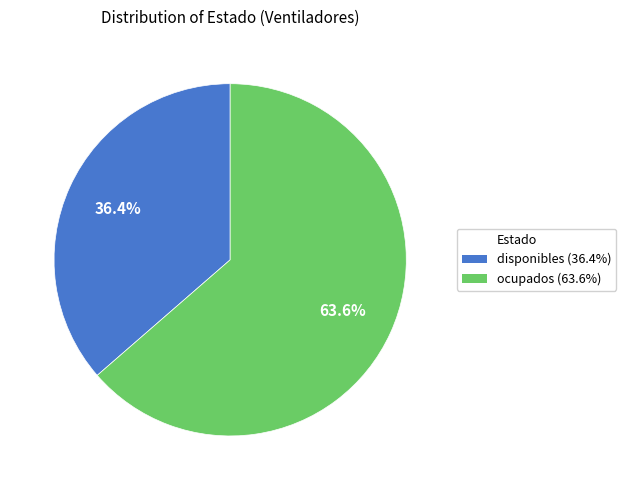

Is there any slice that represents more than half of the pie?

Yes